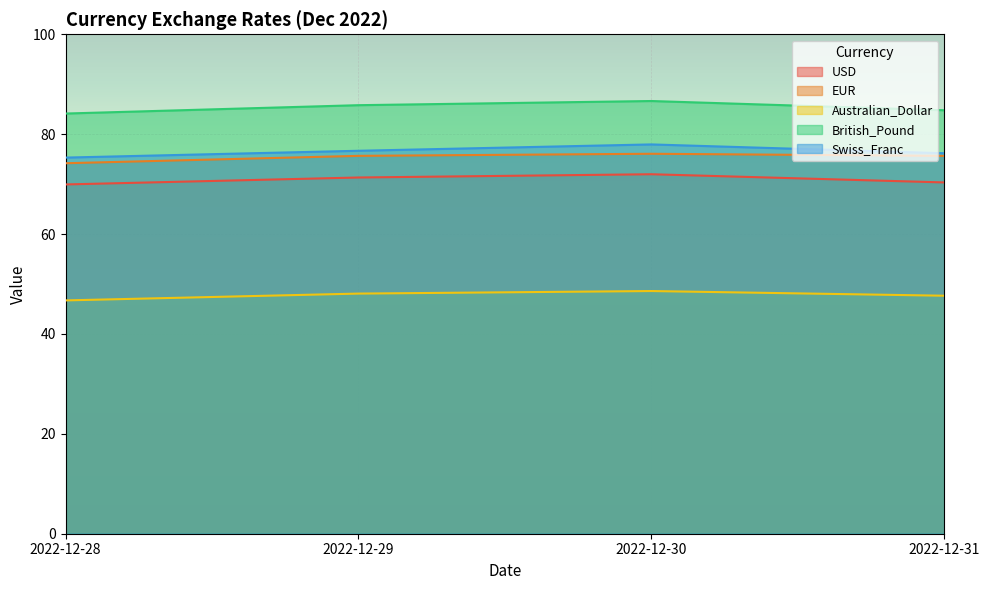

At how many categories does at least one series exceed 84?

4